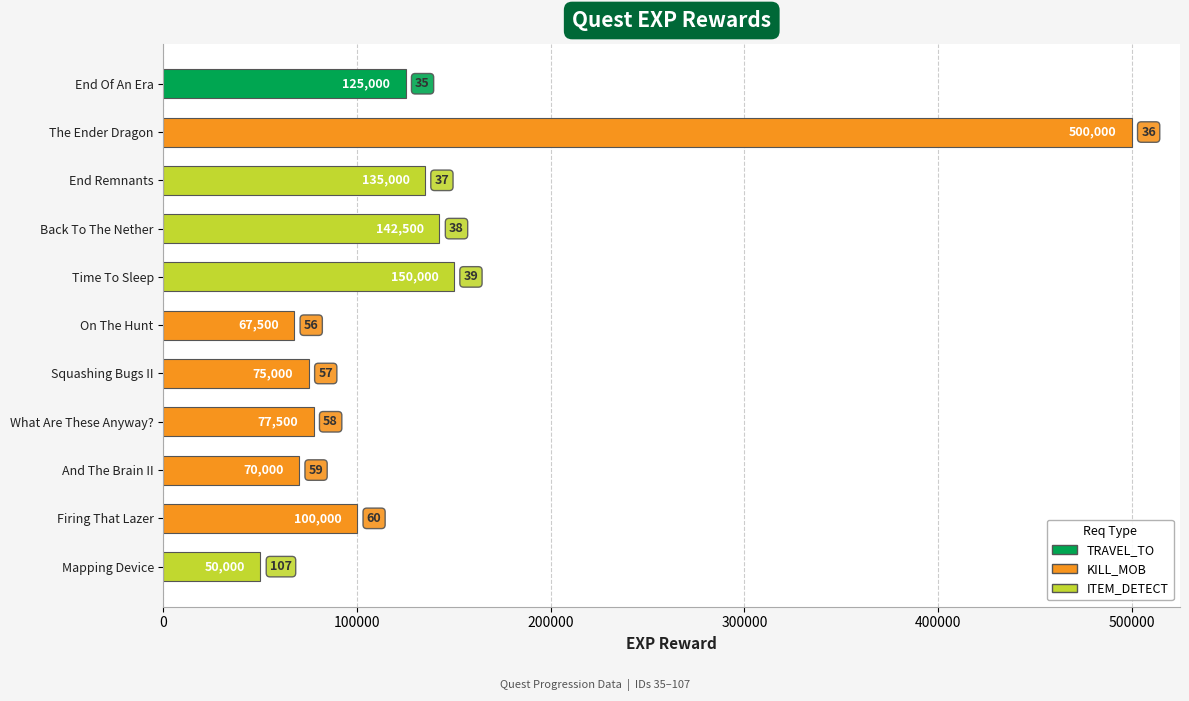

What is the value of the 2nd bar from the top?

500000